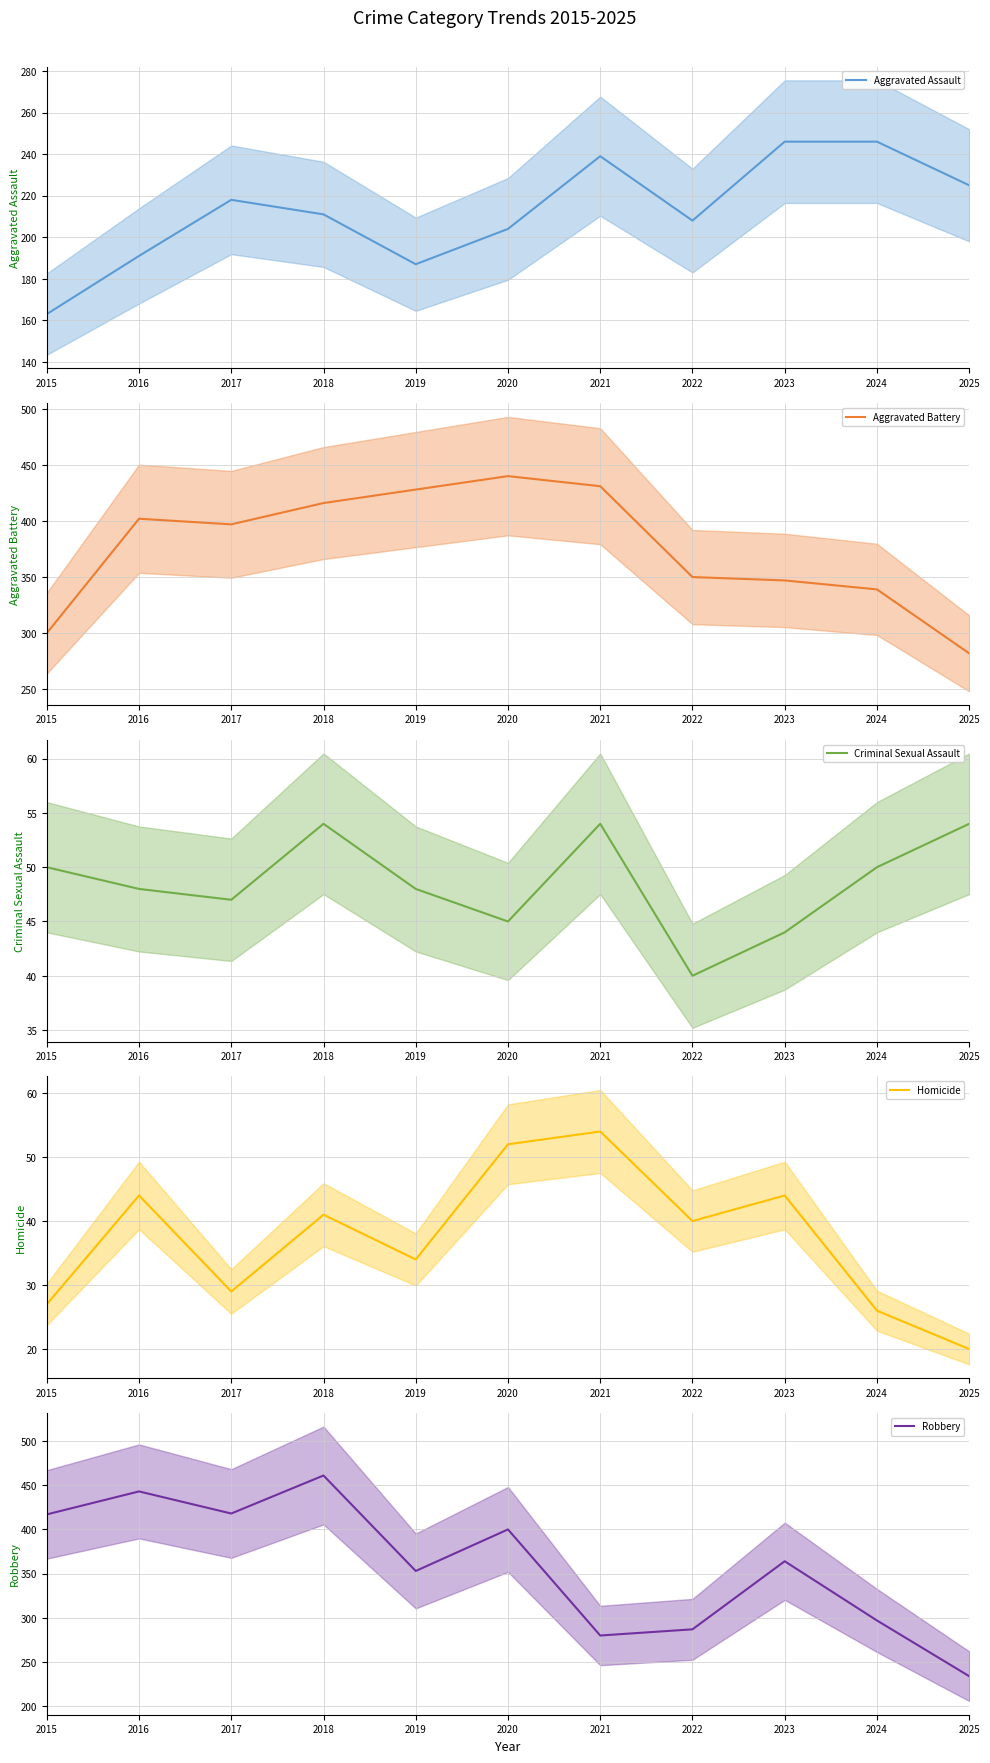

What is the sum of all Aggravated Assault values?

2338